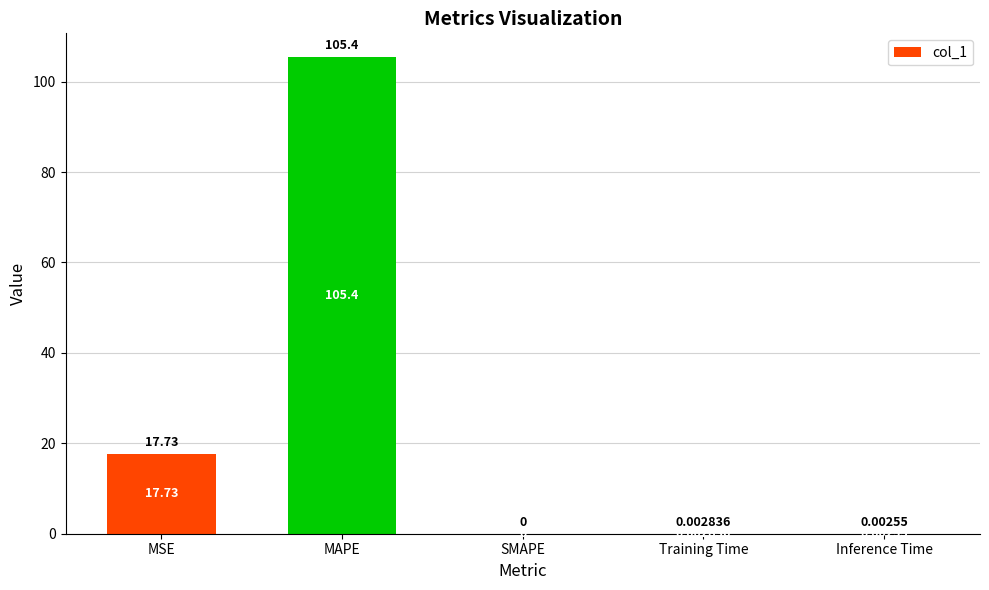

Where is the data nearest to the value 52?

MSE